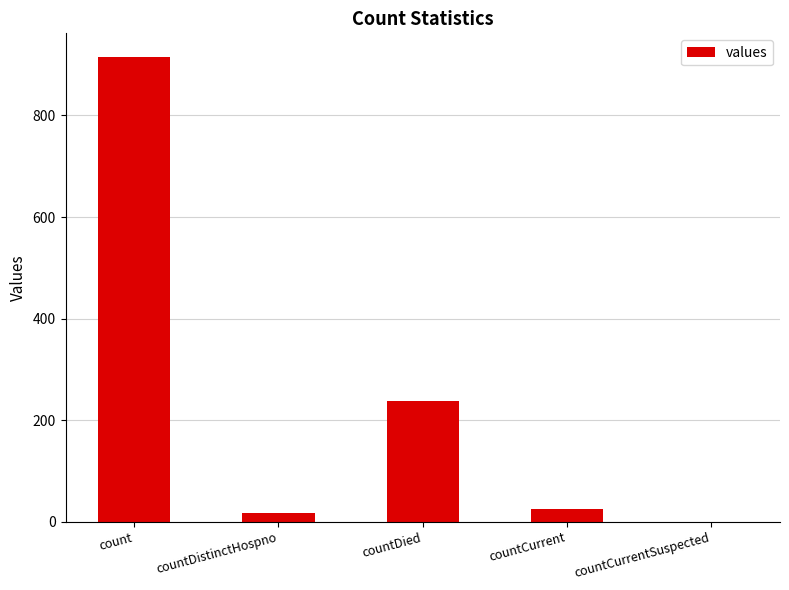

Which label corresponds to the largest value in the chart?

count